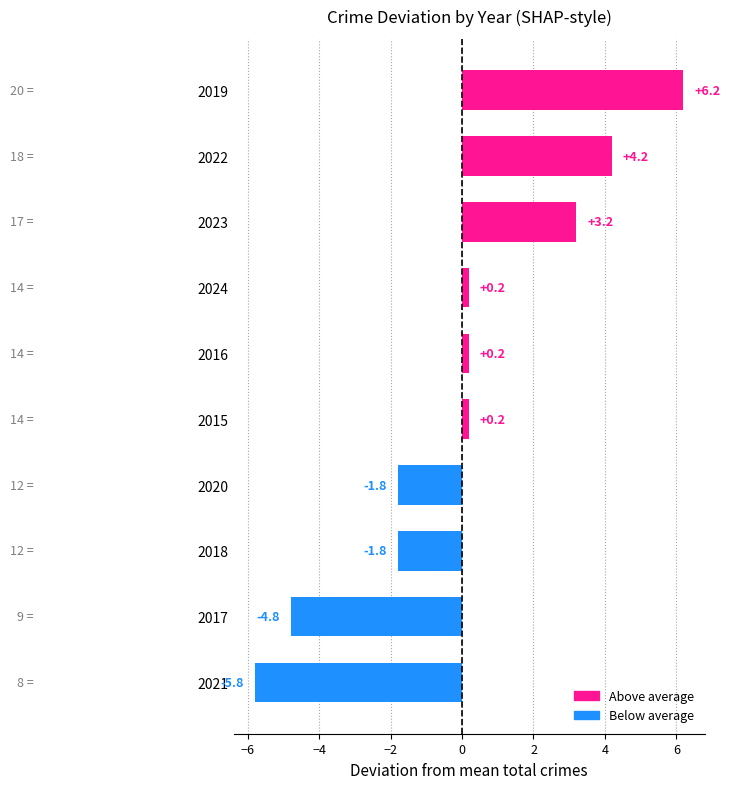

What value does the data have at 2017?

-4.8